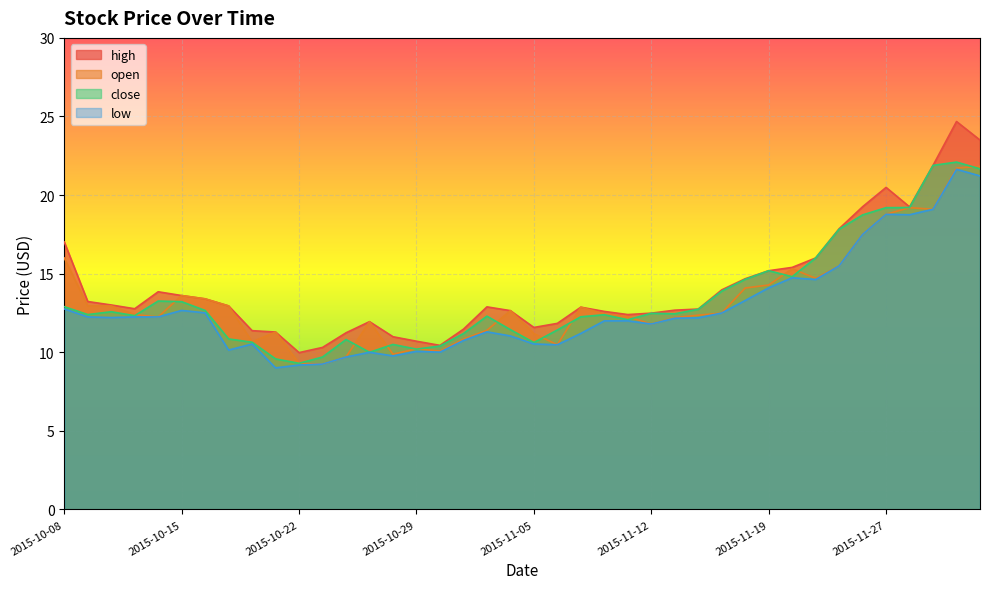

At which category does close reach its first local valley?

2015-10-09